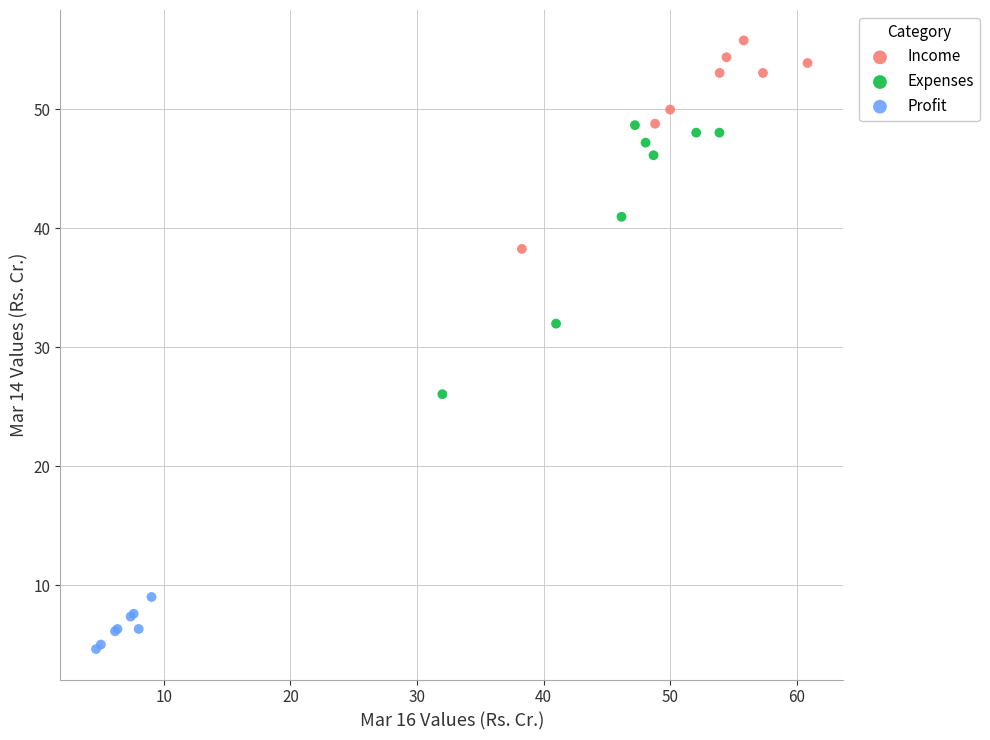

Which series has the largest Y range (max minus min)?

Expenses